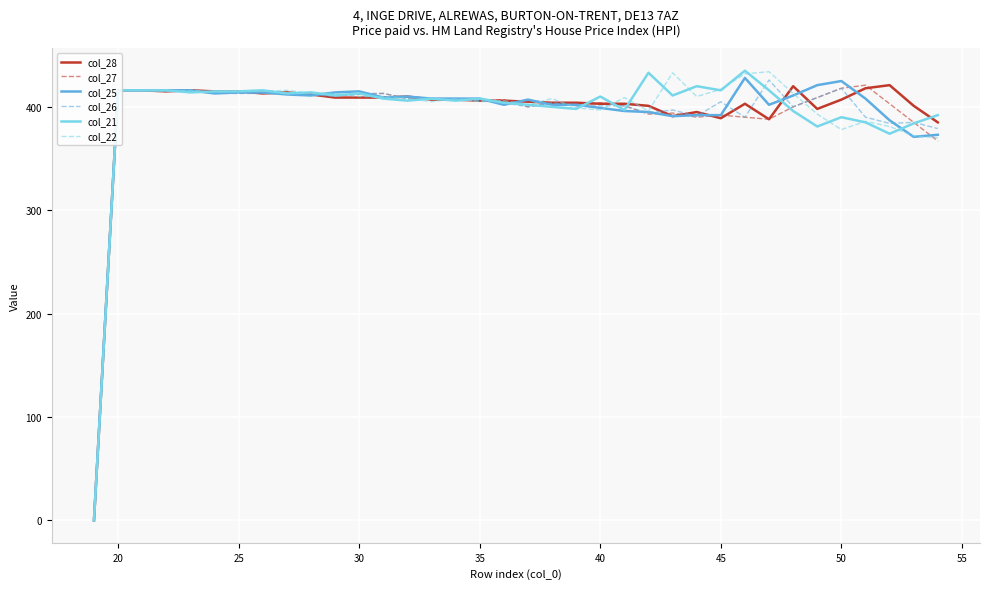

What is the maximum value for col_25?

428